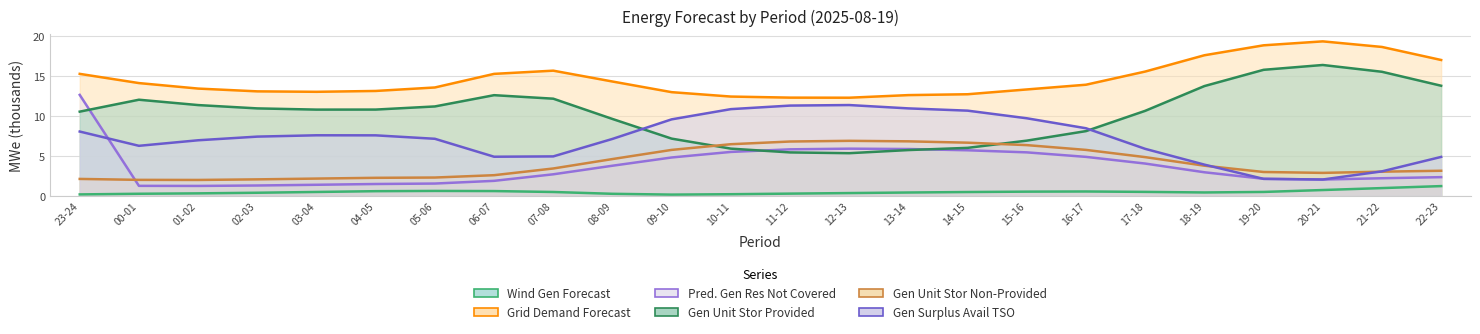

True or false: gen_surplus_avail_tso_above has a value of 7.2 at 05-06.

True